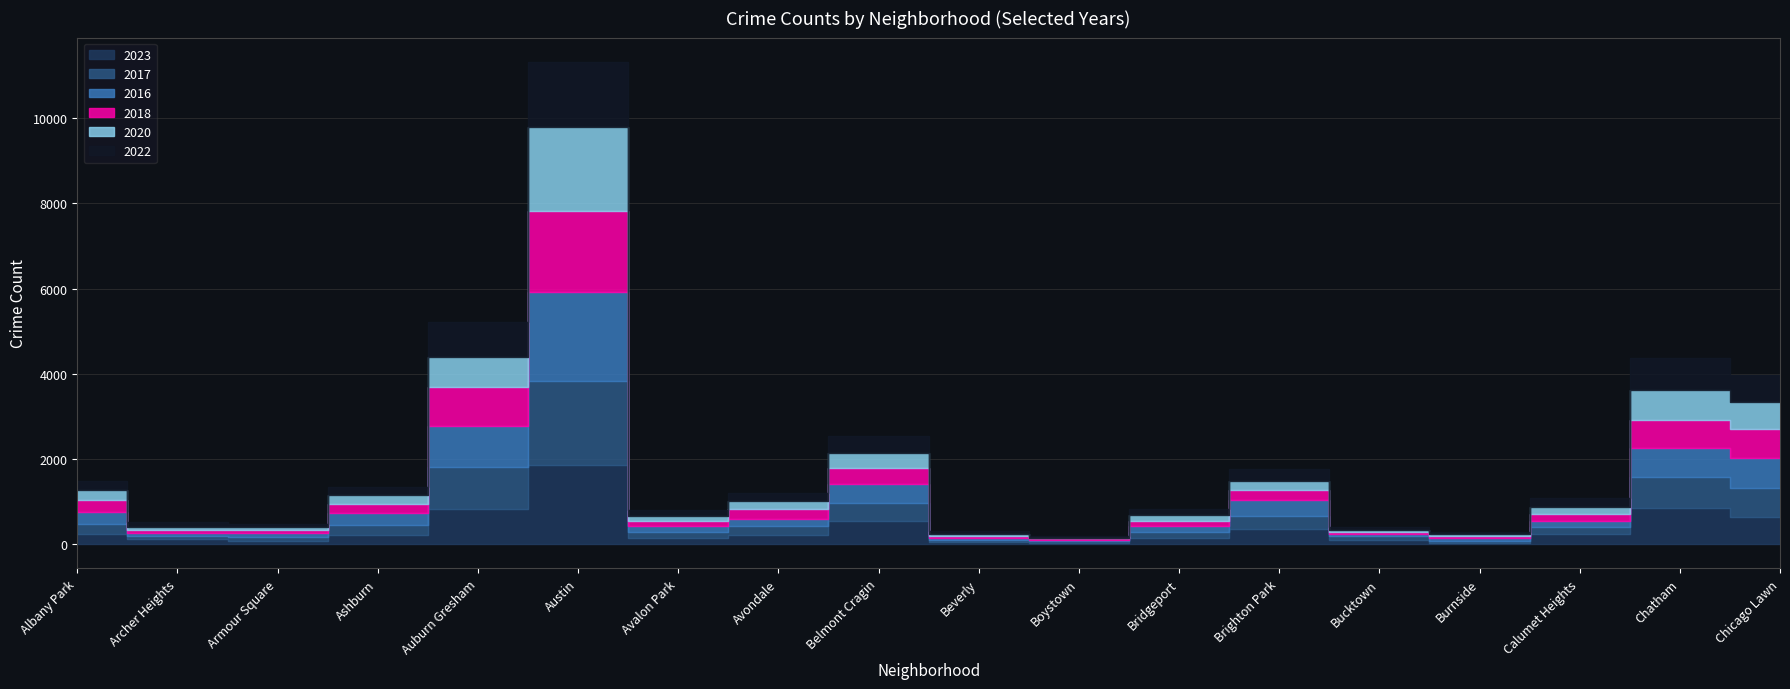

At which label does 2023 first exceed 226?

Albany Park